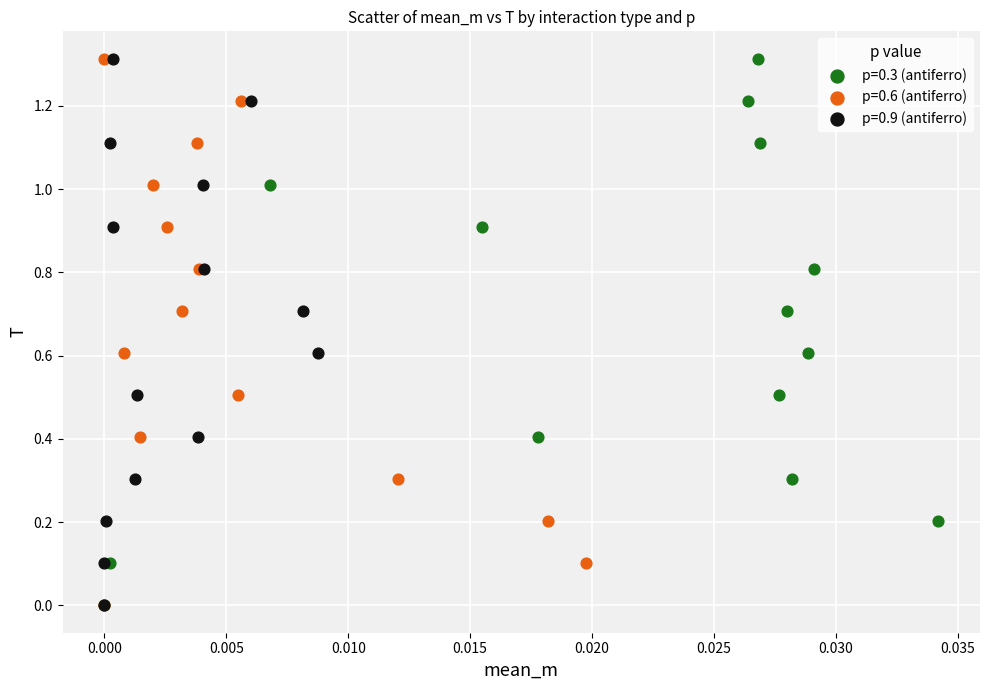

What are all the series names shown in the legend?

p=0.3 (antiferro), p=0.6 (antiferro), p=0.9 (antiferro)